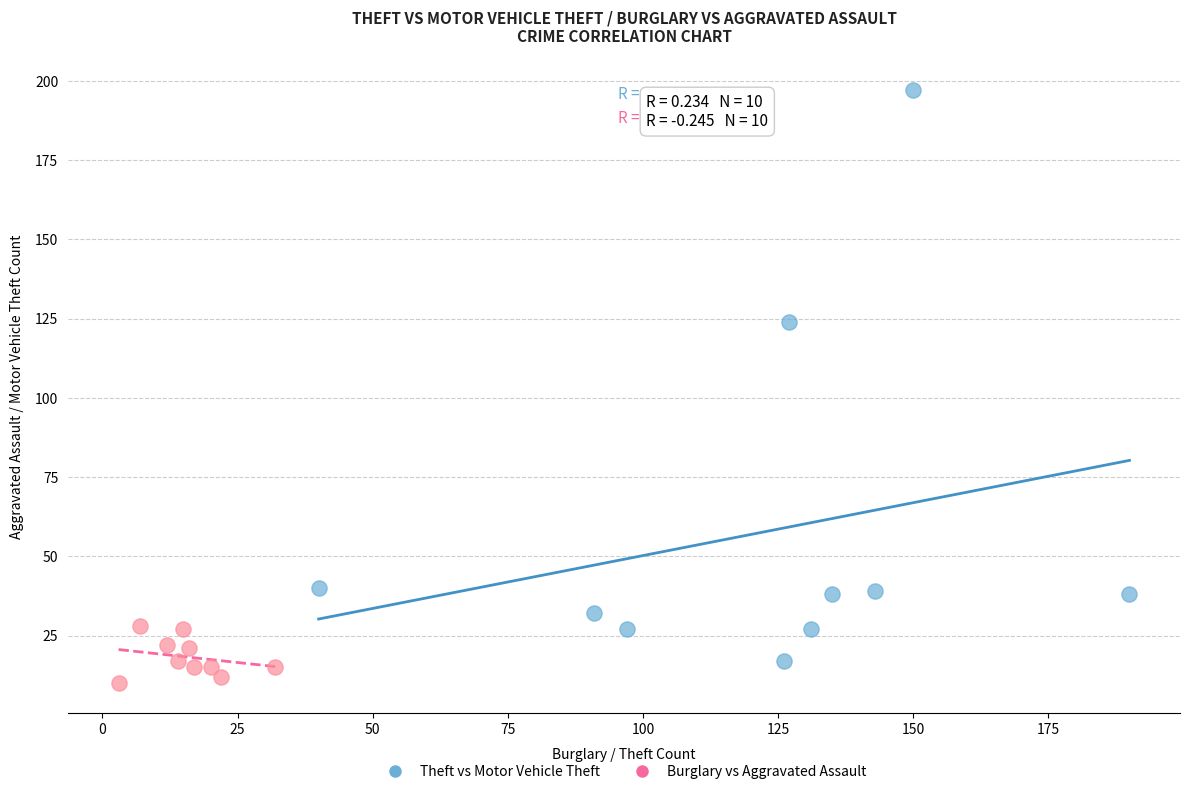

Which series has the largest Y range (max minus min)?

Theft vs Motor Vehicle Theft